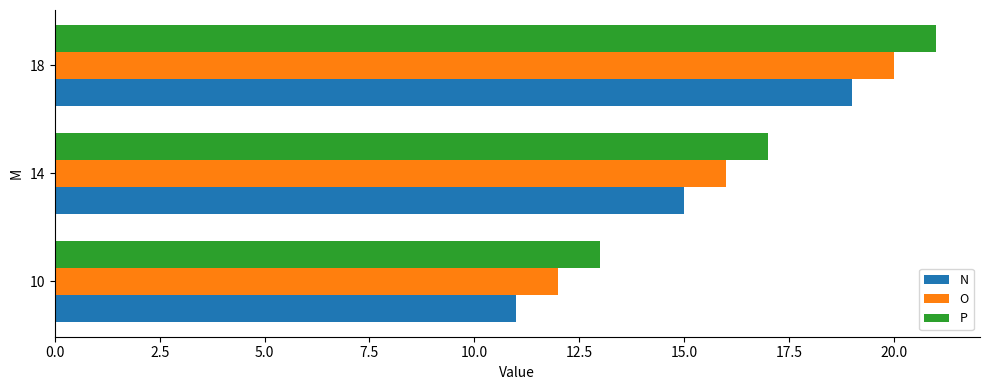

What is the difference between the second highest and minimum values in the N series?

4